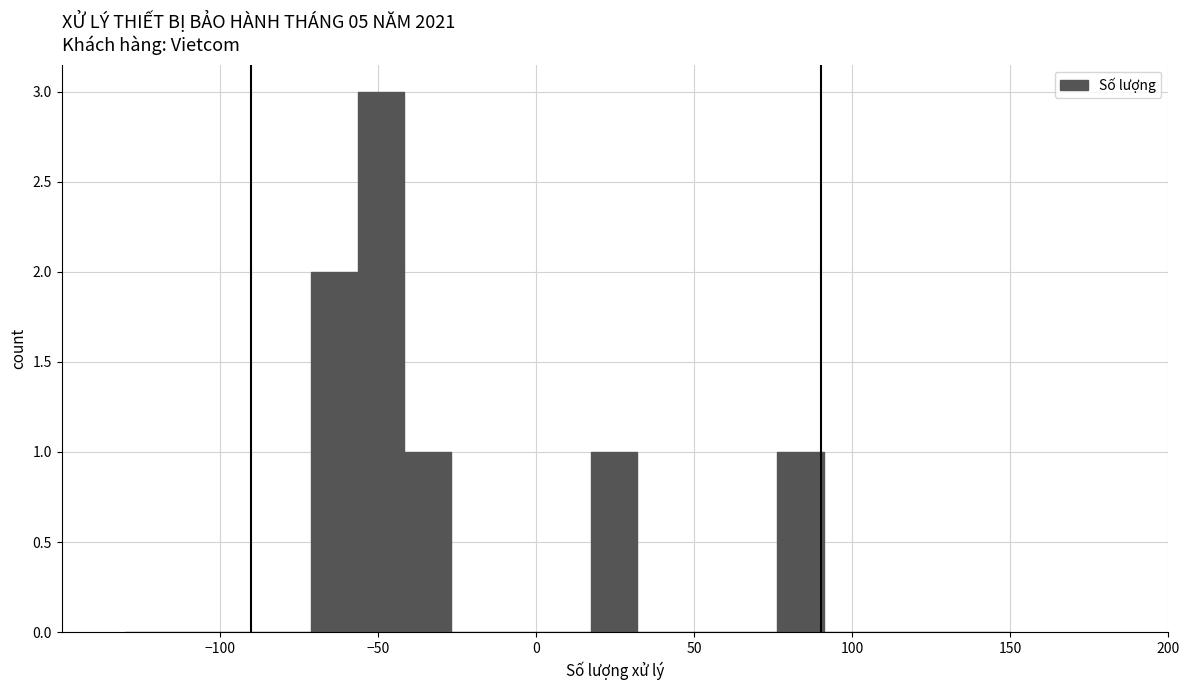

Around what value on the x-axis is the tallest bar? Give the approximate position of its centre, as read against the axis.

-50